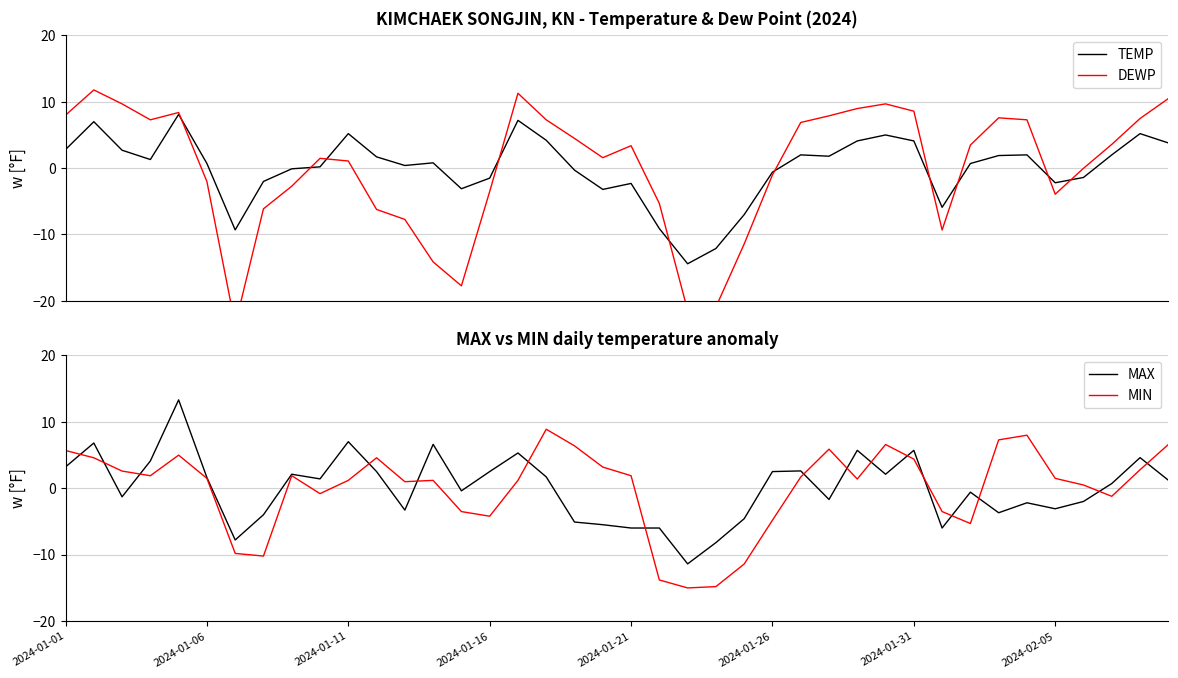

What is the highest value of the MIN series?

8.9